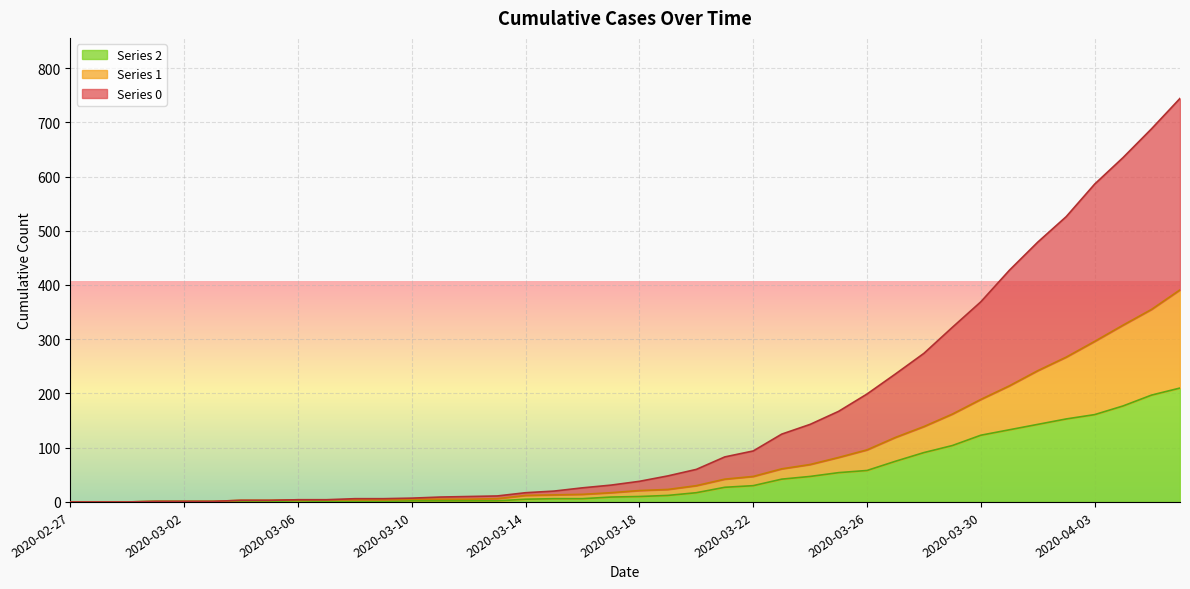

True or false: 2 and 1 intersect in this chart.

False